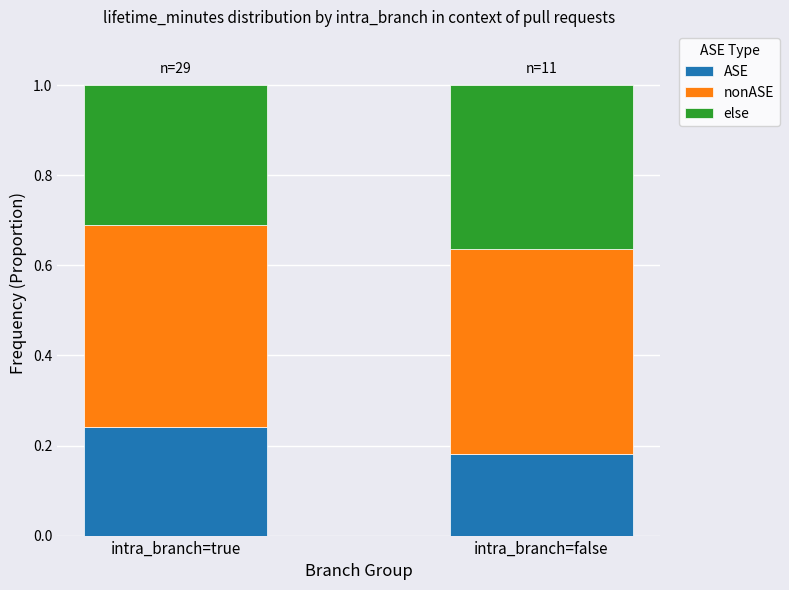

What is the total value across all series at intra_branch=false?

1.0